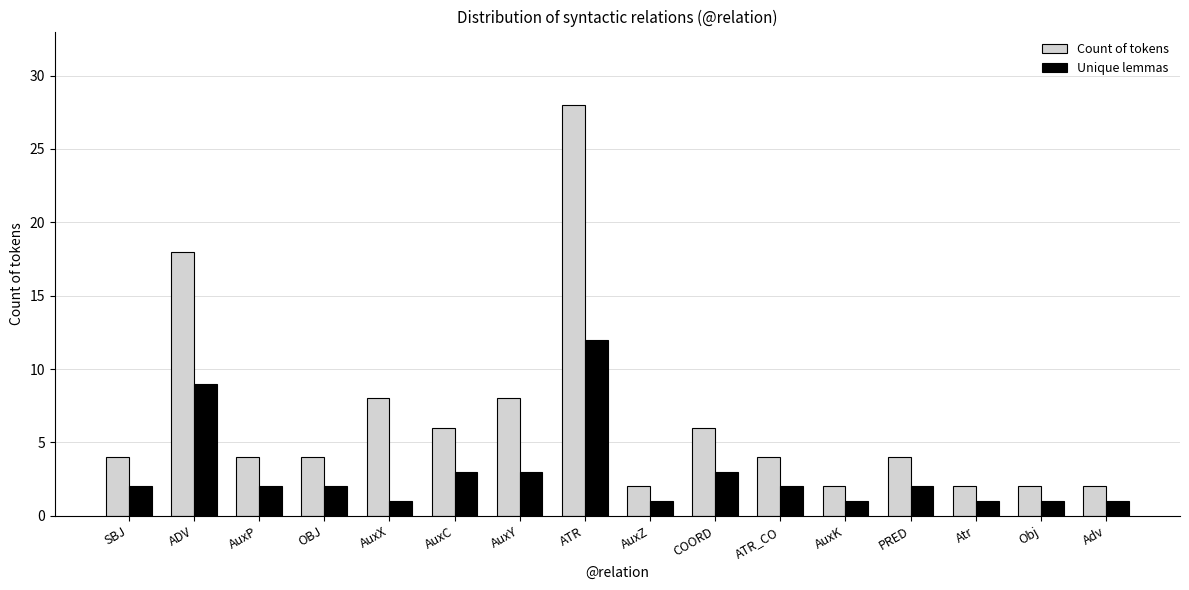

What is the difference between the second highest and minimum values in the Count of tokens series?

16